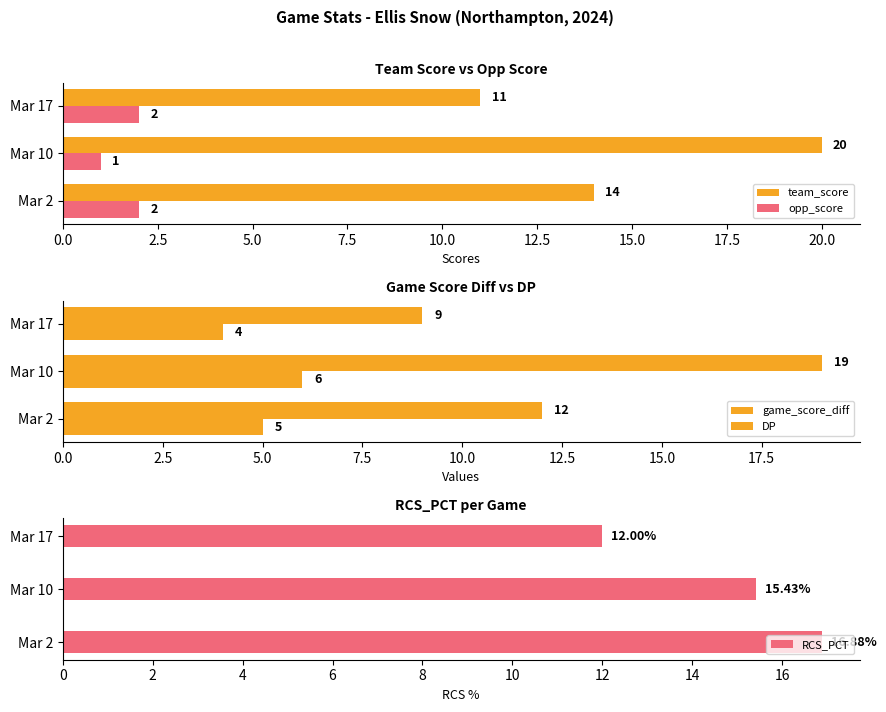

What is the maximum value shown in the chart?

20.0